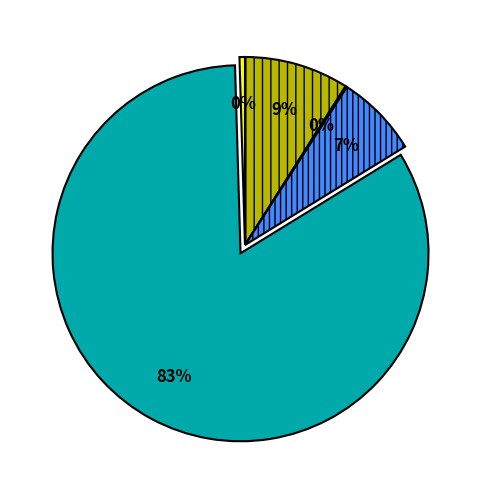

To the nearest percent, what is the average slice percentage?

20%